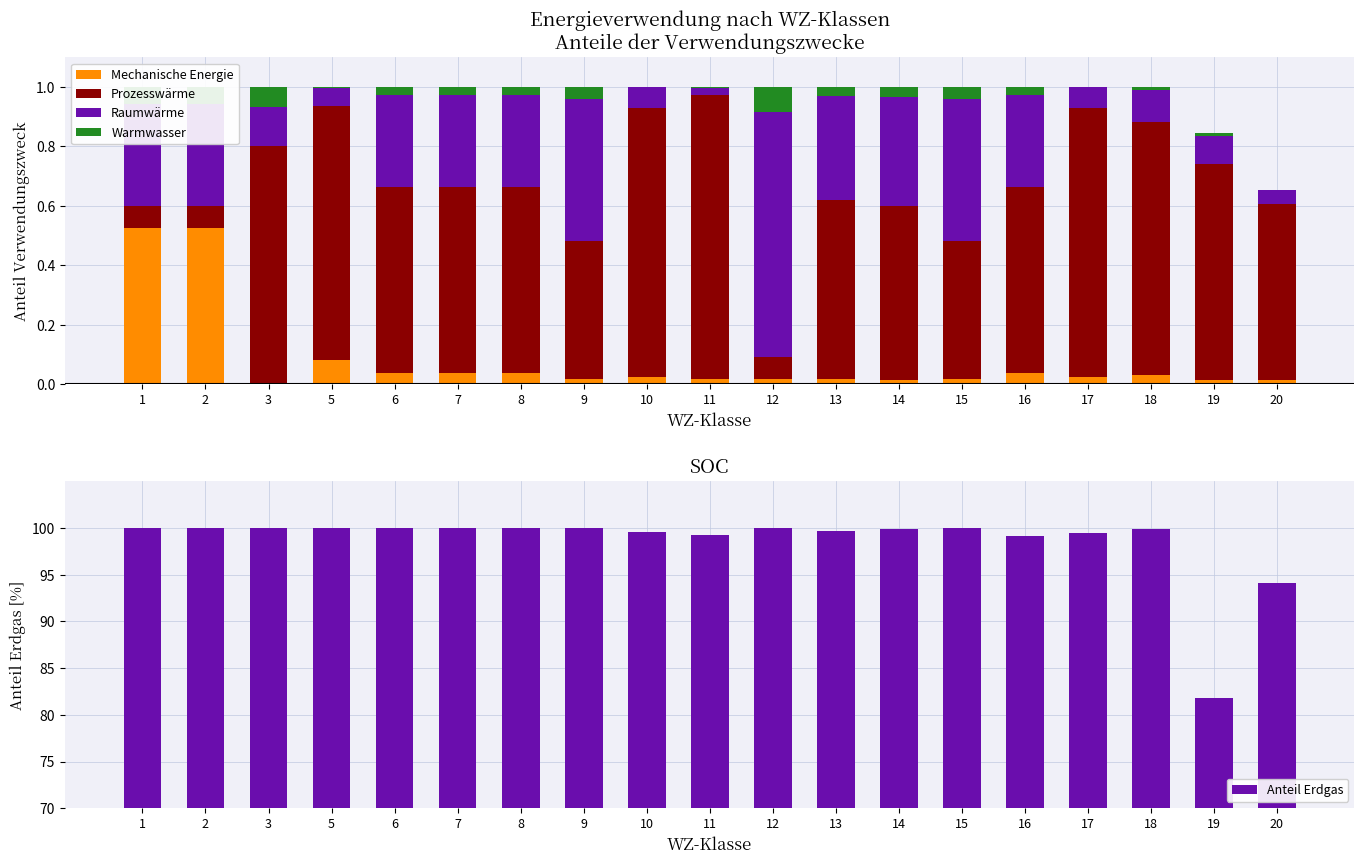

The value of Mechanische Energie at 3 is 0.4. True or false?

False